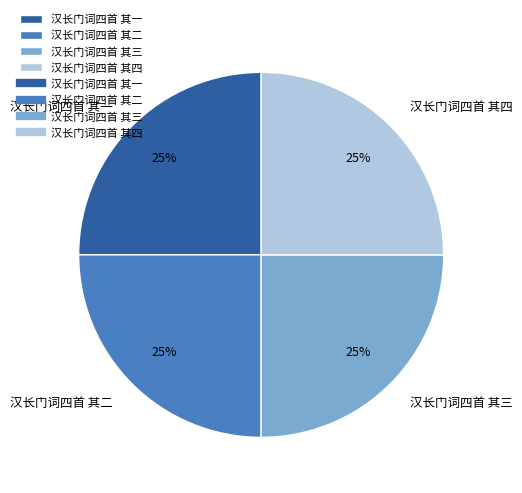

Does any single category account for the majority?

No